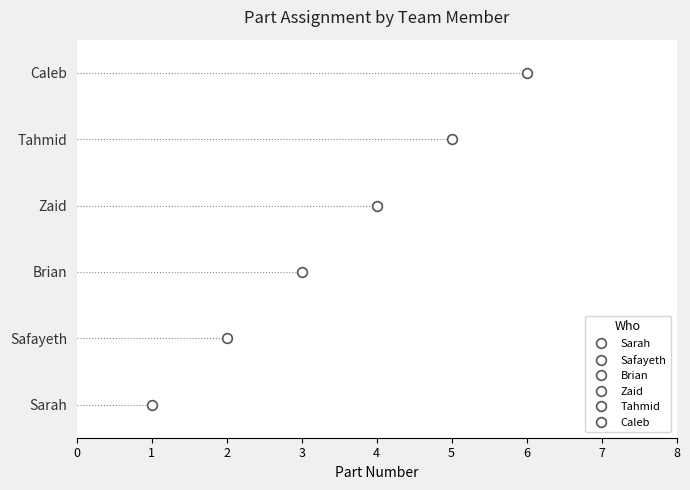

Rank the categories by value from highest to lowest.

Caleb, Tahmid, Zaid, Brian, Safayeth, Sarah